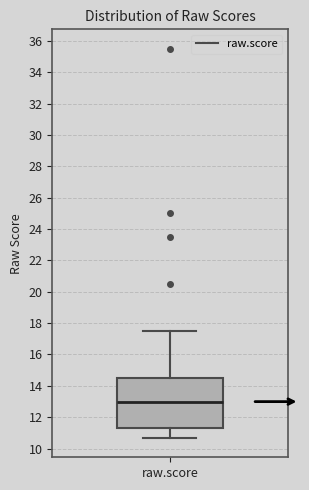

Where is the upper edge of the box for raw.score on the y-axis? The values are not printed on the chart, so give them approximately, as read against the axis.

14.4